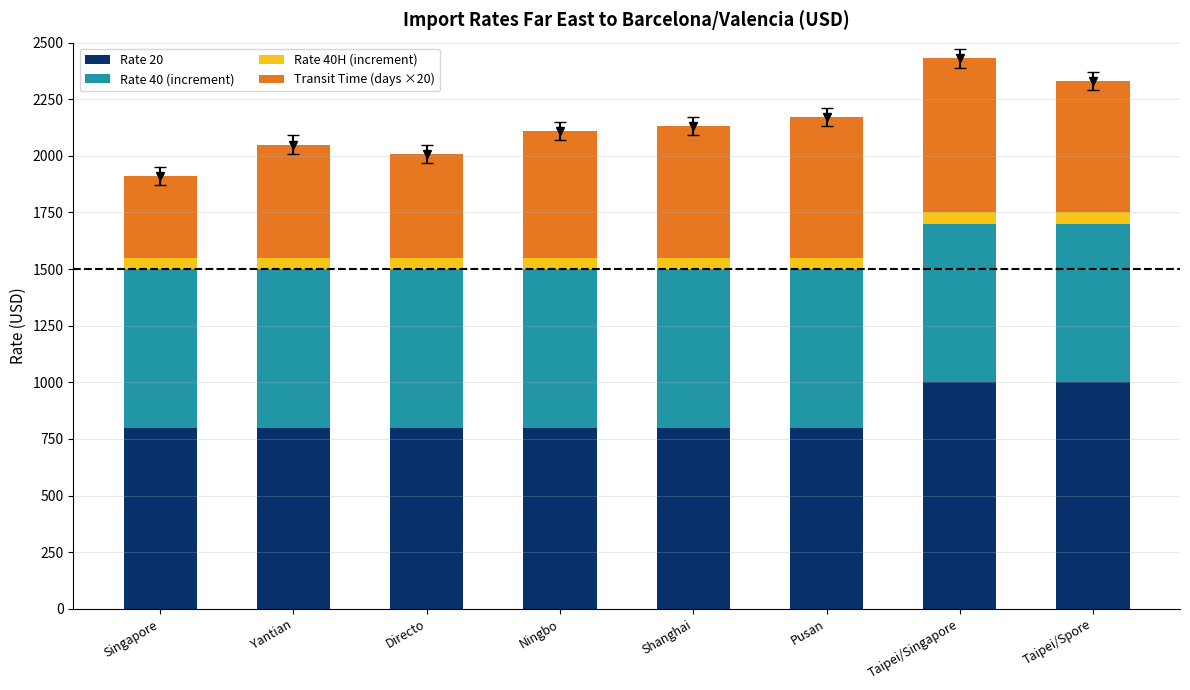

What is the minimum value for Rate 20?

800